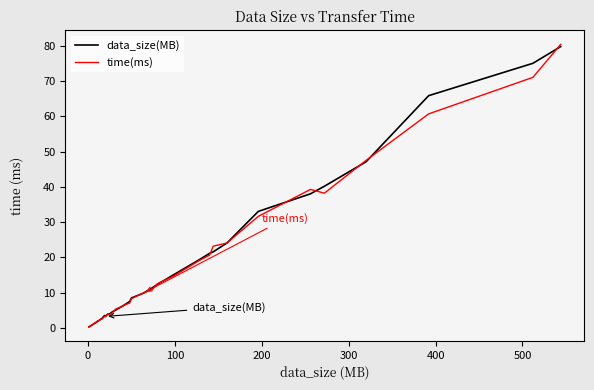

Which series has the largest range (max minus min)?

time(ms)